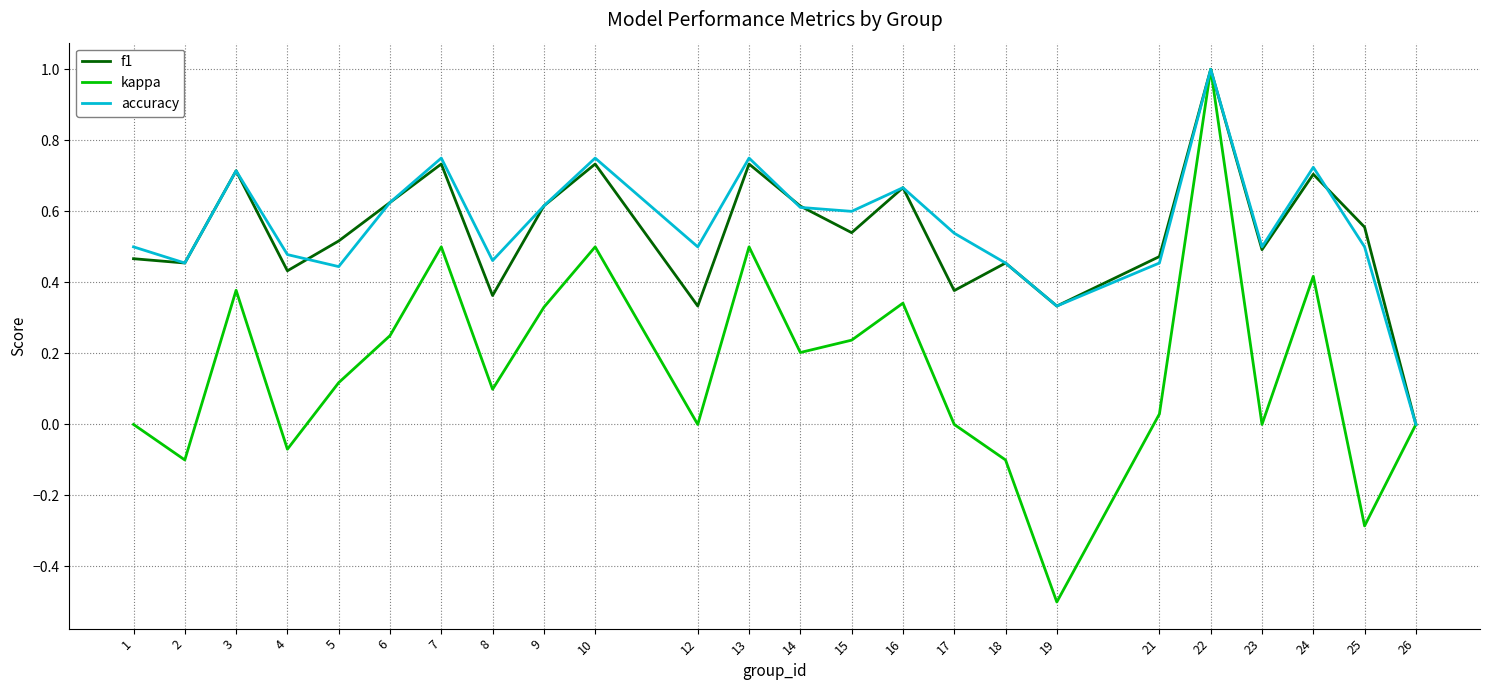

What is the greatest value displayed?

1.0